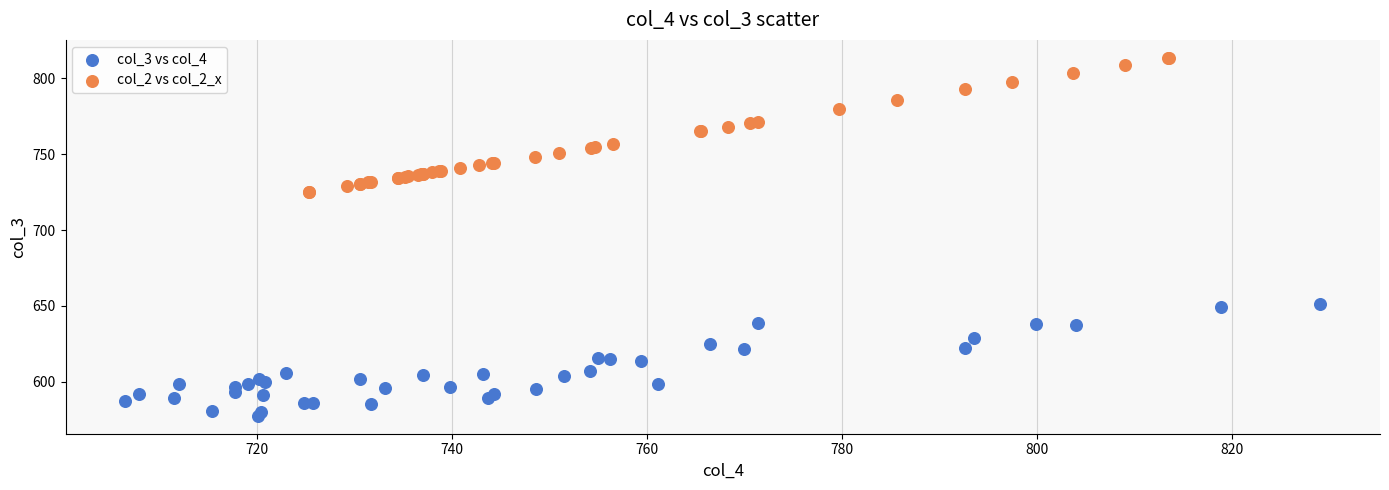

Which series has the largest Y range (max minus min)?

col_2 vs col_2_x